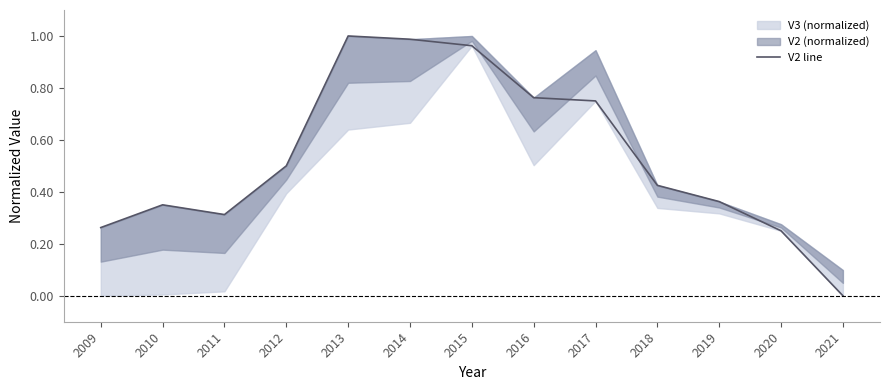

The value at 2019 is 0.4. True or false?

True